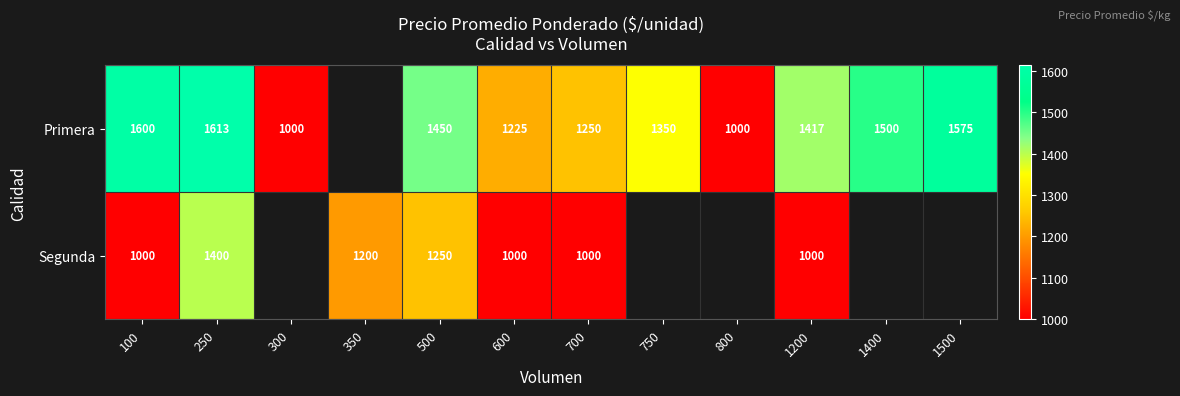

At 500, list the series in order from smallest to largest.

Segunda, Primera